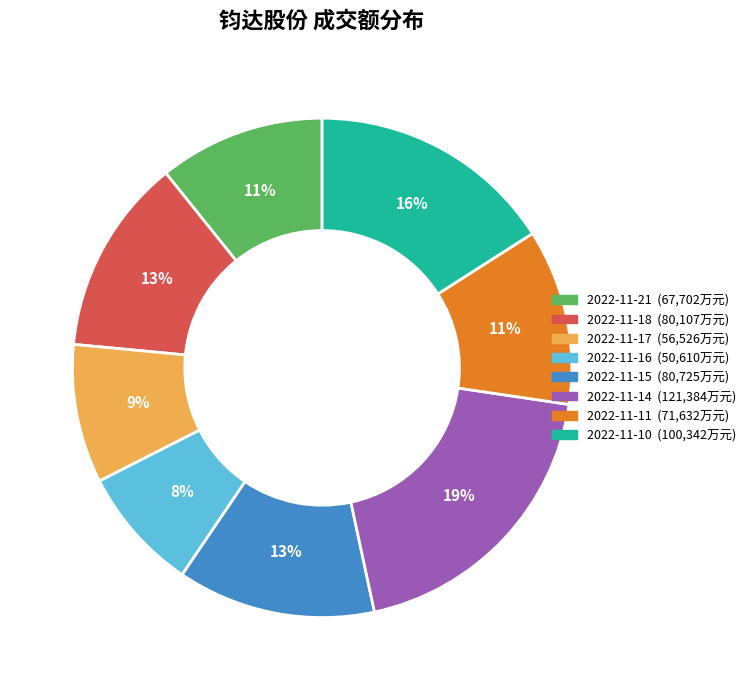

Is the sum of 2022-11-15 and 2022-11-21 greater than half?

No